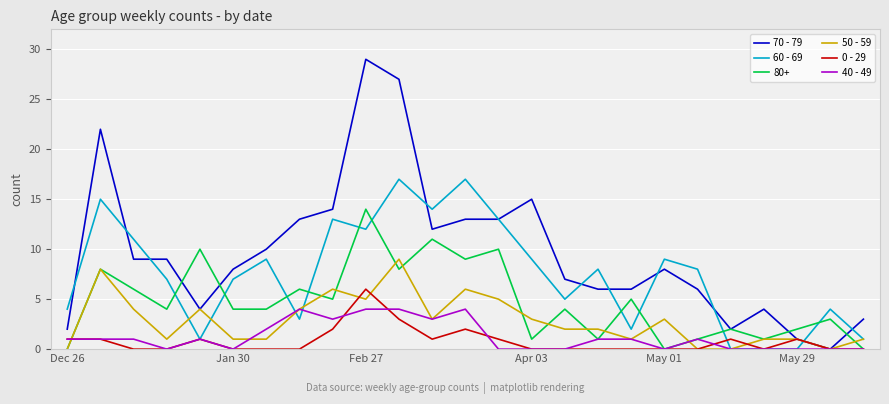

What is the maximum value shown in the chart?

29